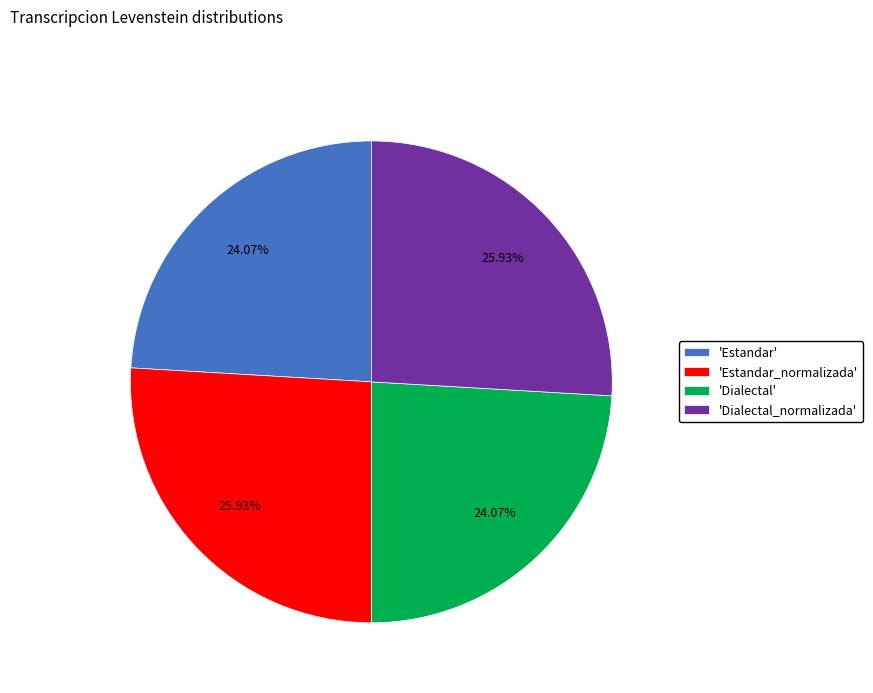

Approximately how many times larger is the value at 'Estandar_normalizada' compared to 'Dialectal_normalizada'?

1.0